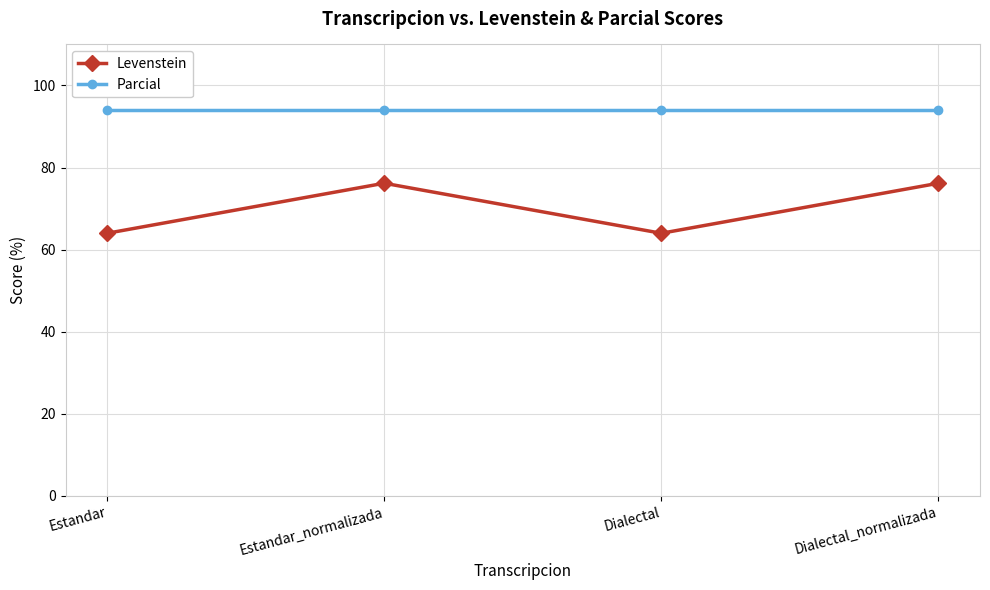

How many lines are shown in the chart?

2